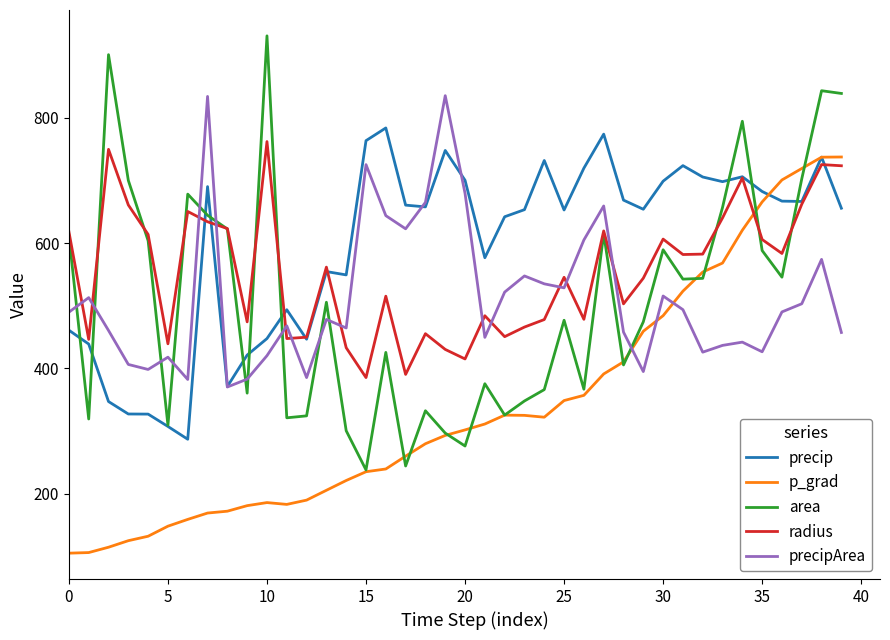

How many lines are shown in the chart?

5